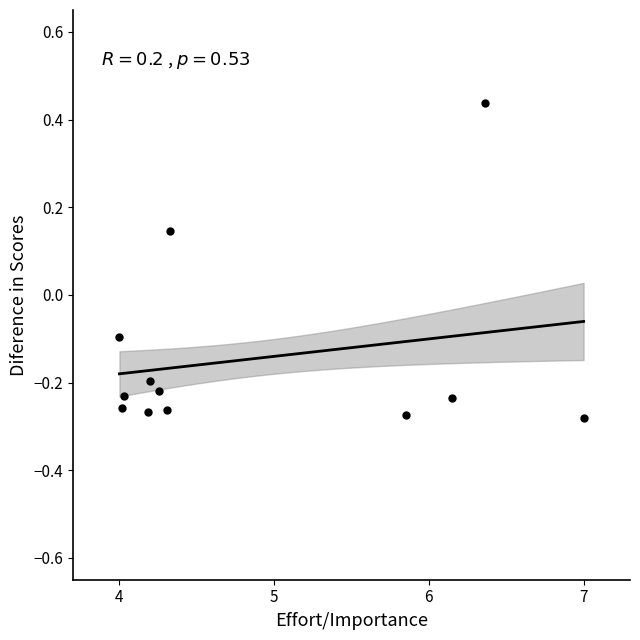

What is the range of Y values (max minus min)?

0.7